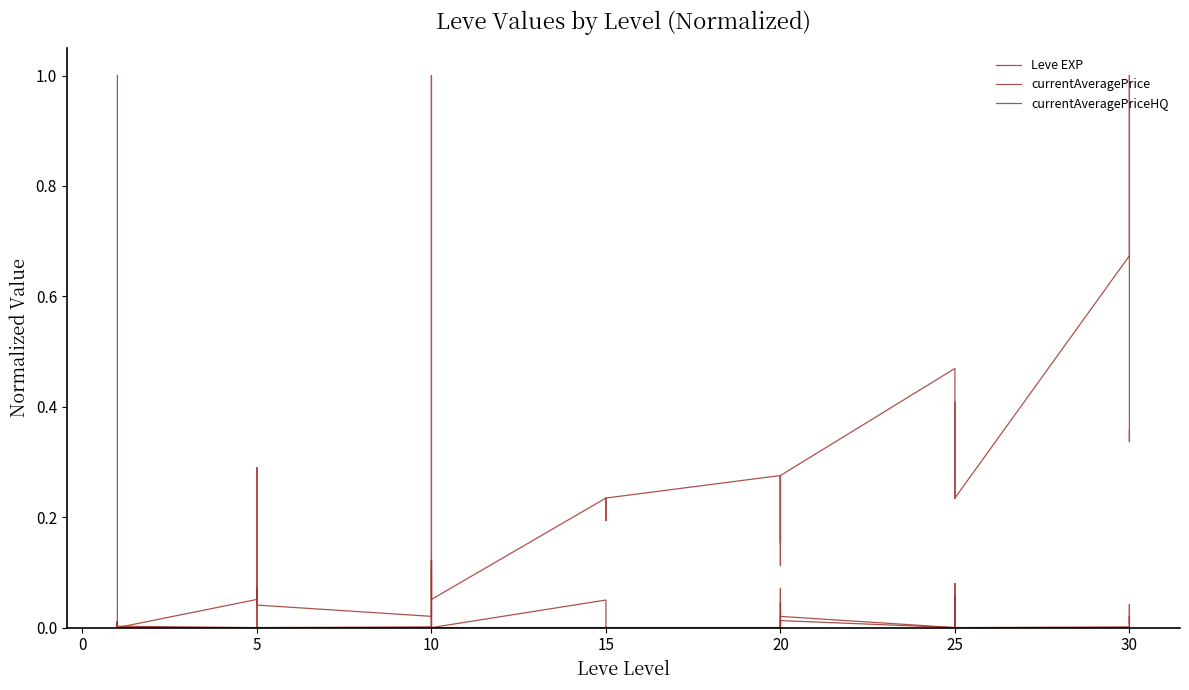

How many values in Leve EXP are above zero?

36